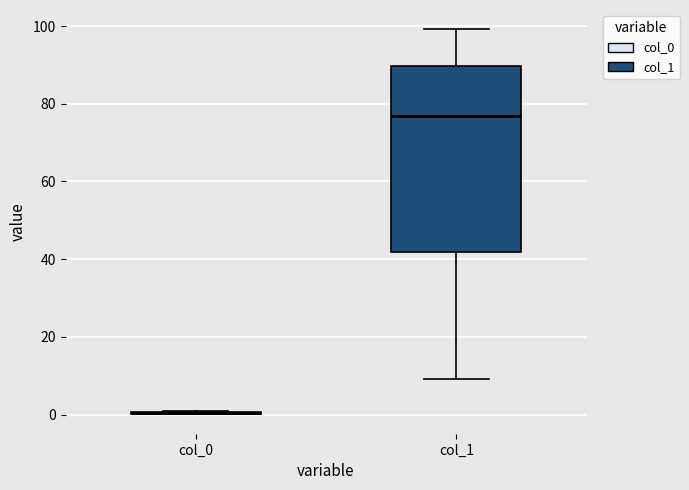

Where is the lower edge of the box for col_1 on the y-axis? The values are not printed on the chart, so give them approximately, as read against the axis.

42